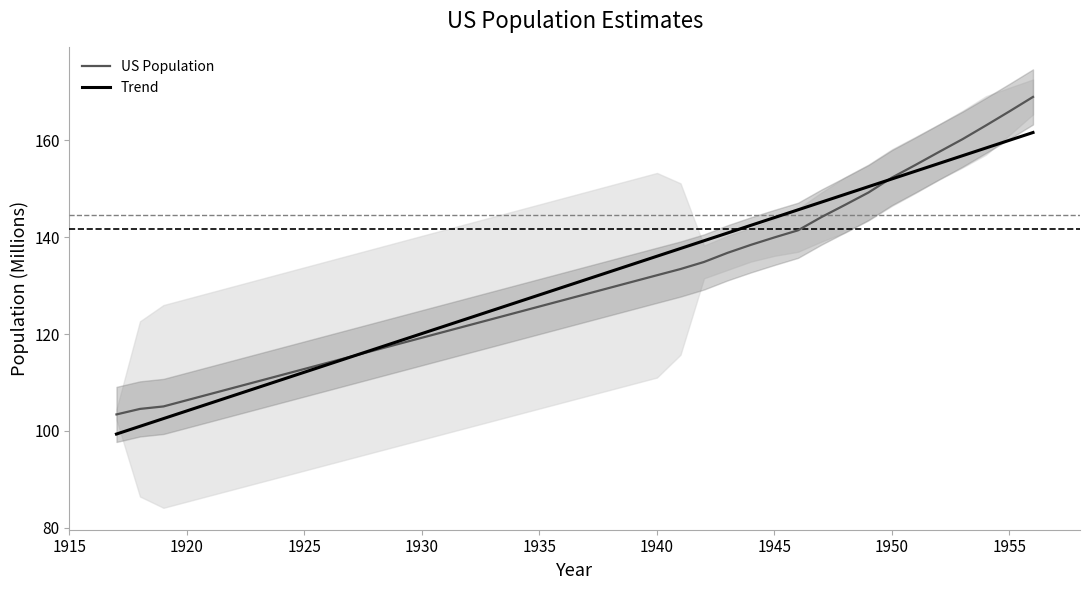

True or false: US Population has more than 2 interior local peaks.

False